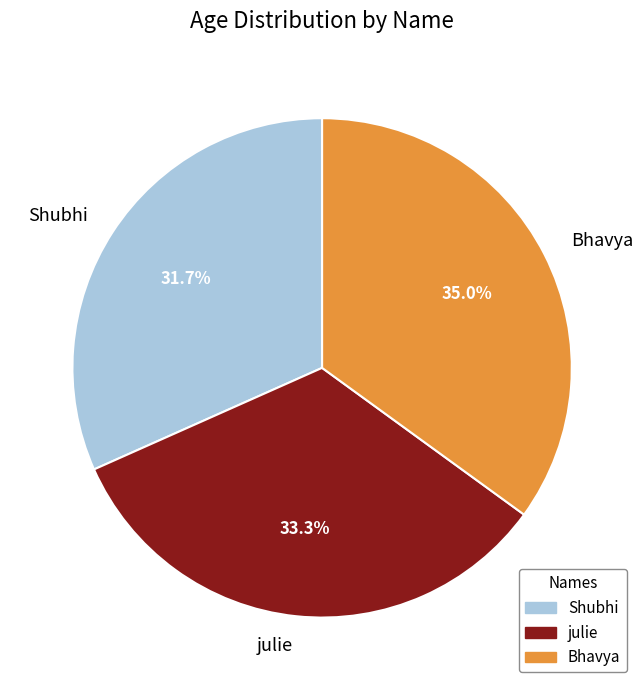

Which slice is the smallest?

Shubhi